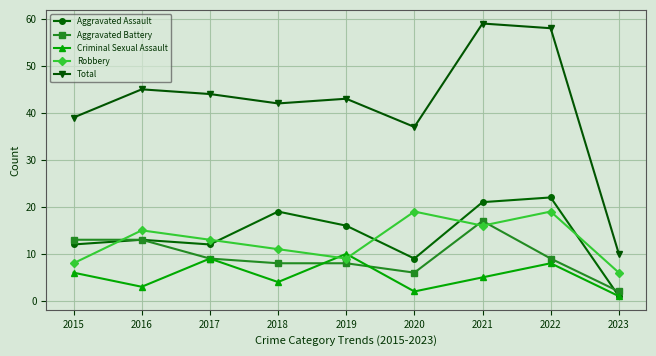

The value of Total at 2020 is 37. True or false?

True